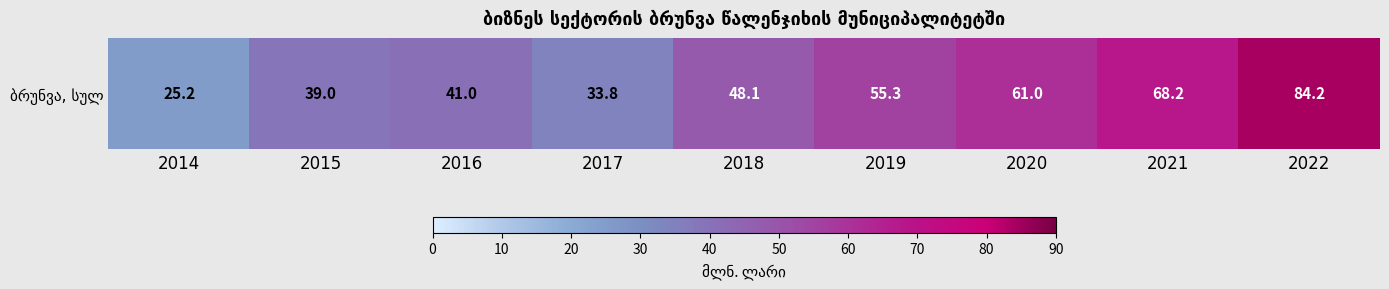

What is the sum of the values at 2018 and 2022?

132.3